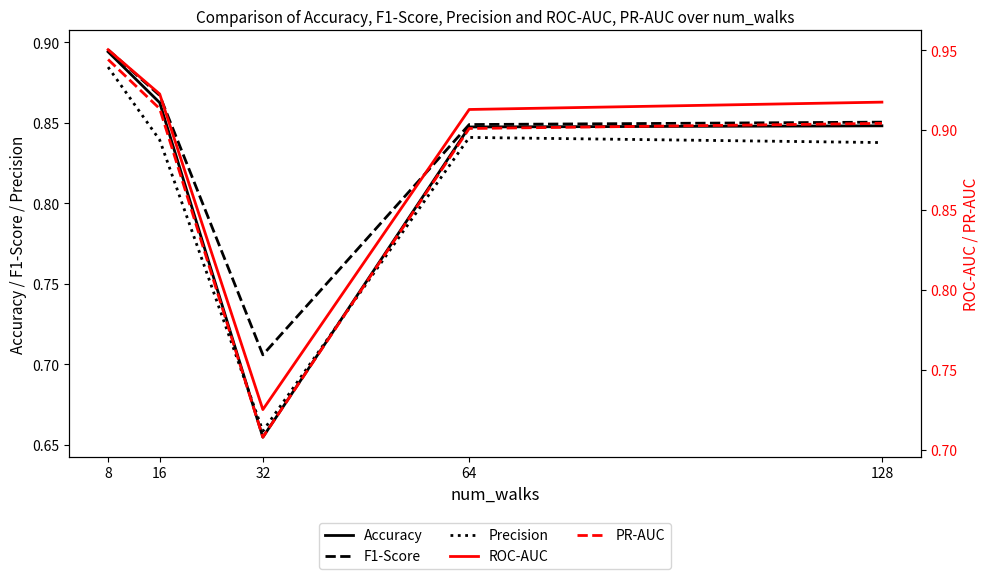

How many categories are shown in the chart?

5